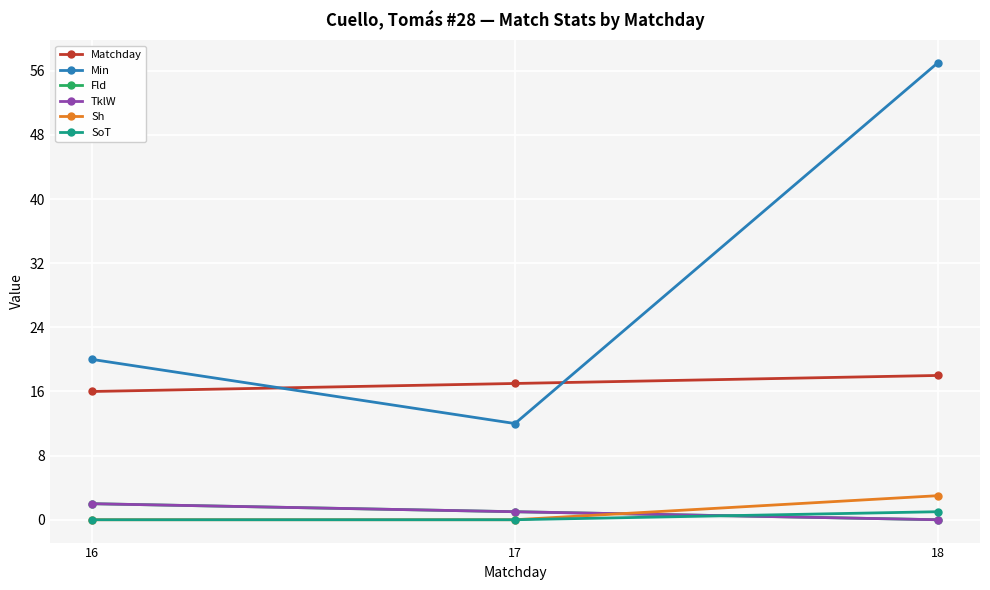

What is the difference between the maximum and minimum values in the Min series?

45